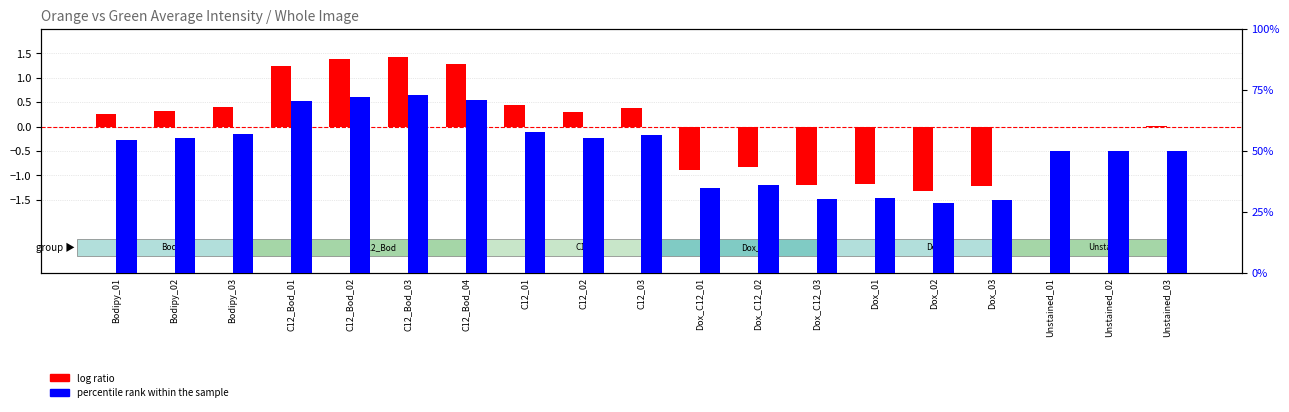

Reading right to left, extract all data points from this chart.

log ratio: 0.0	-0.0	-0.0	-1.2	-1.3	-1.2	-1.2	-0.8	-0.9	0.4	0.3	0.4	1.3	1.4	1.4	1.2	0.4	0.3	0.2
percentile rank within the sample: 50.0	49.9	49.9	29.9	28.5	30.5	30.2	36.0	35.0	56.7	55.1	57.7	70.9	72.9	72.2	70.3	57.0	55.4	54.3